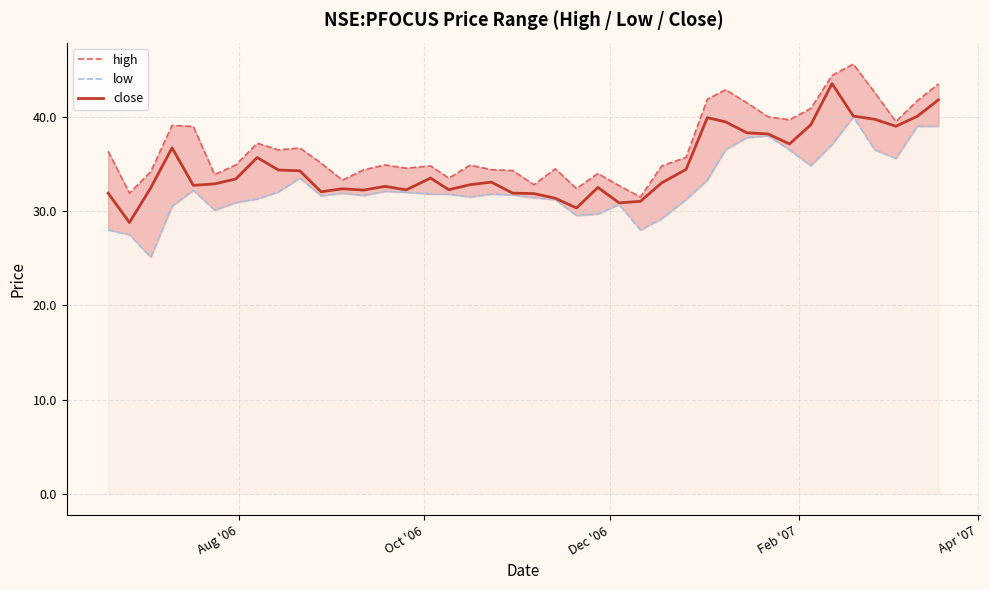

True or false: high and low intersect in this chart.

False